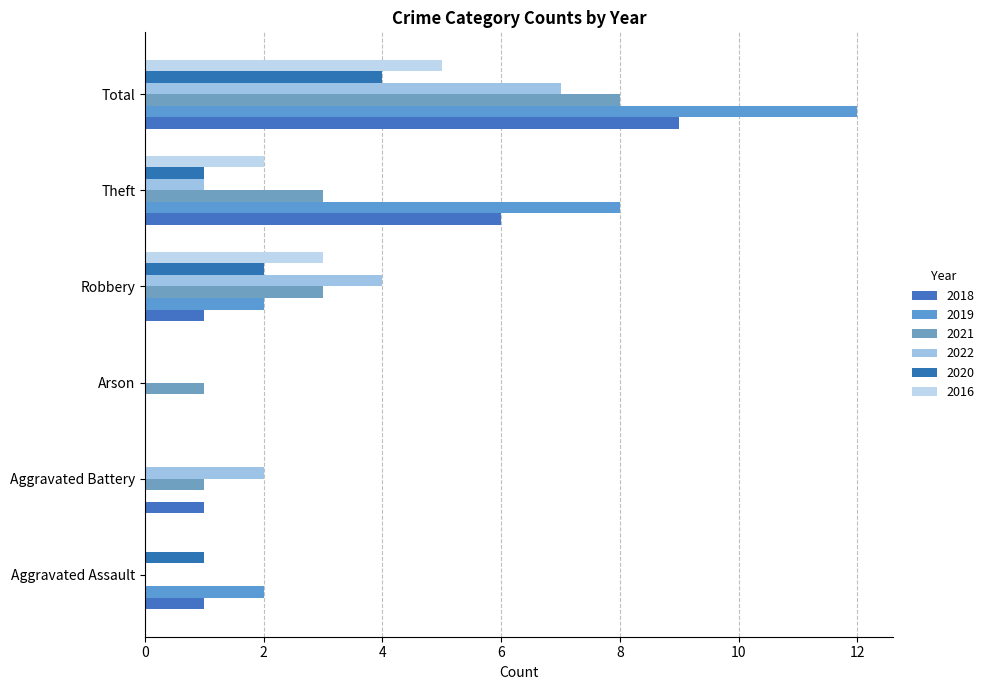

What is the highest value of the 2016 series?

5